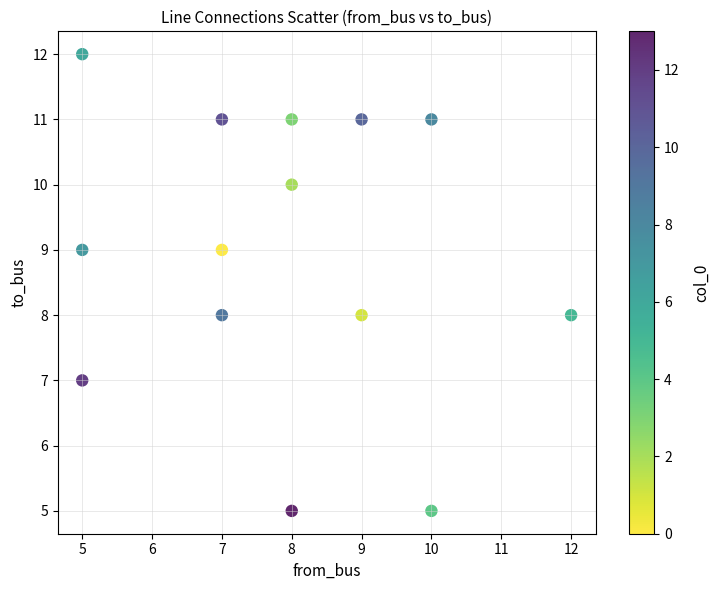

What is the range of Y values (max minus min)?

7